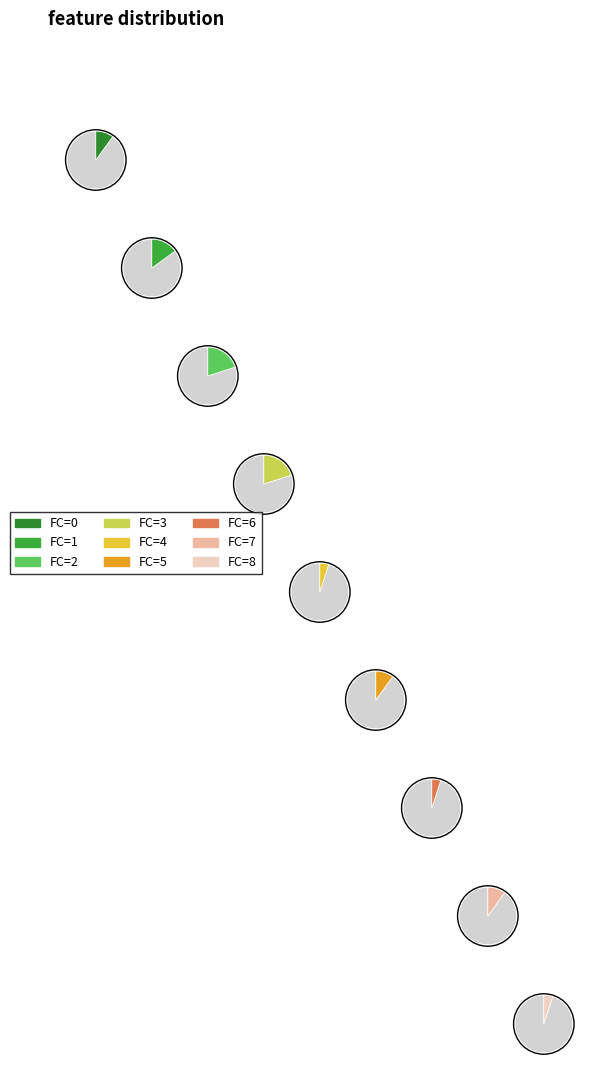

Which category has the biggest portion of the pie?

2